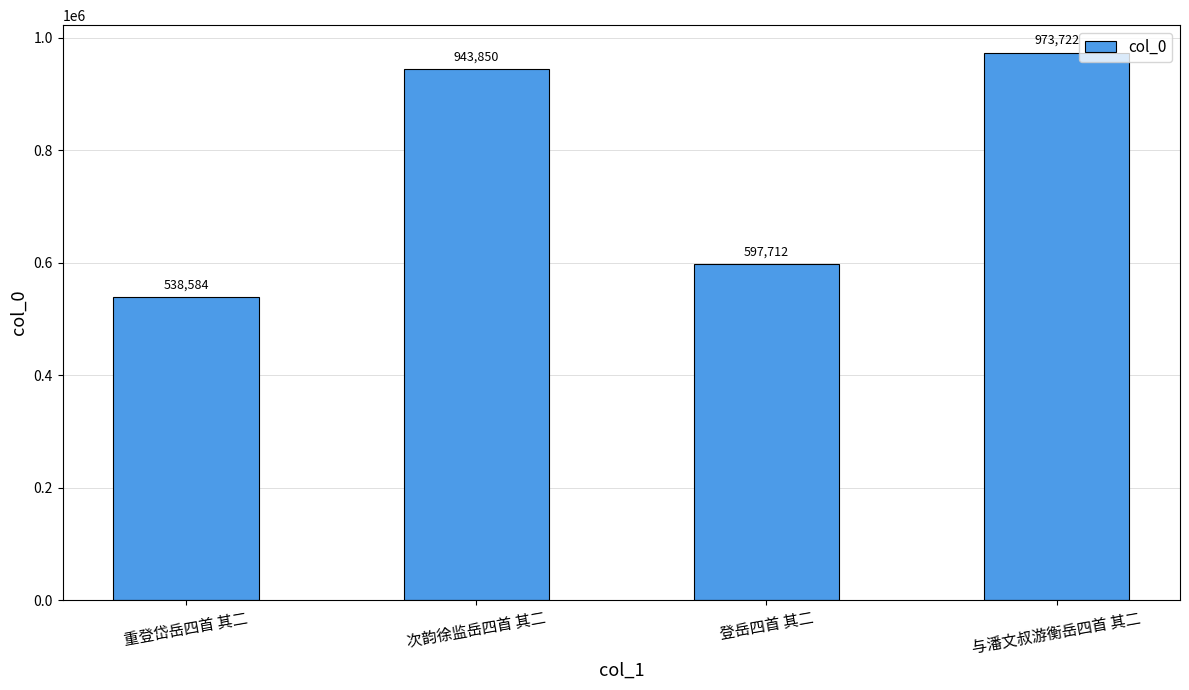

What is the difference between the maximum and minimum values?

435138